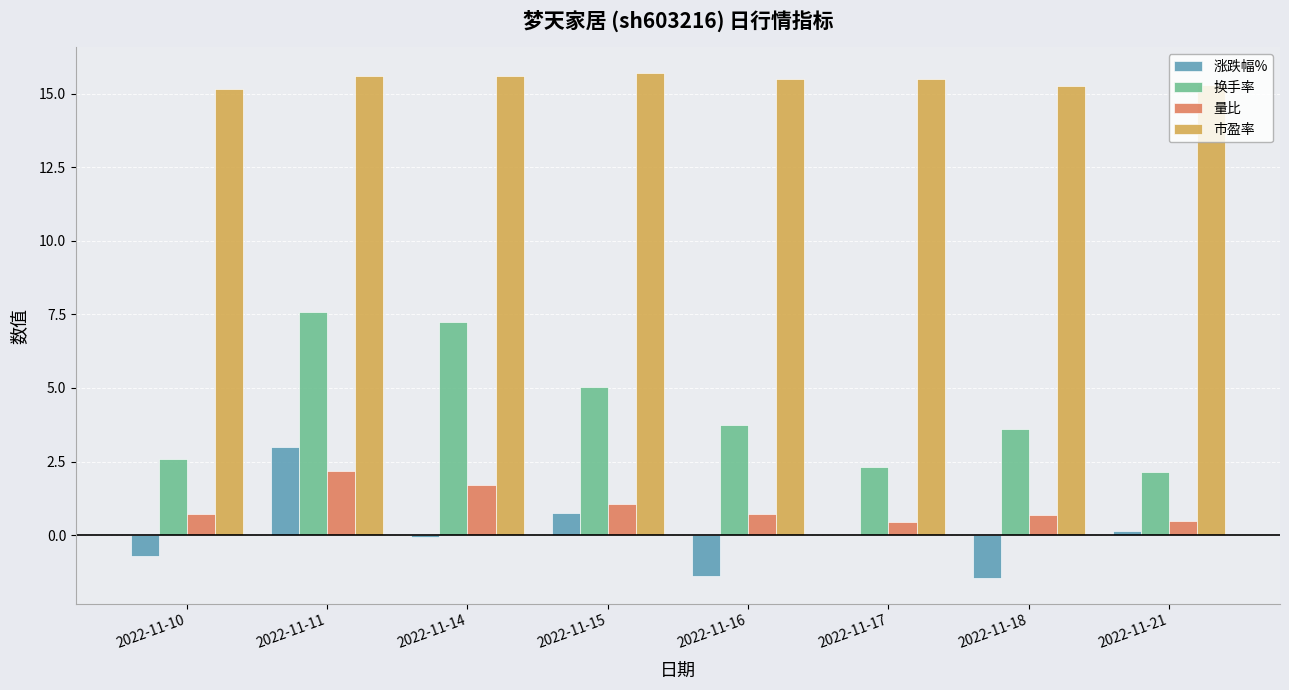

Is the value of 换手率 at 2022-11-11 greater than the value of 涨跌幅% at 2022-11-11?

Yes